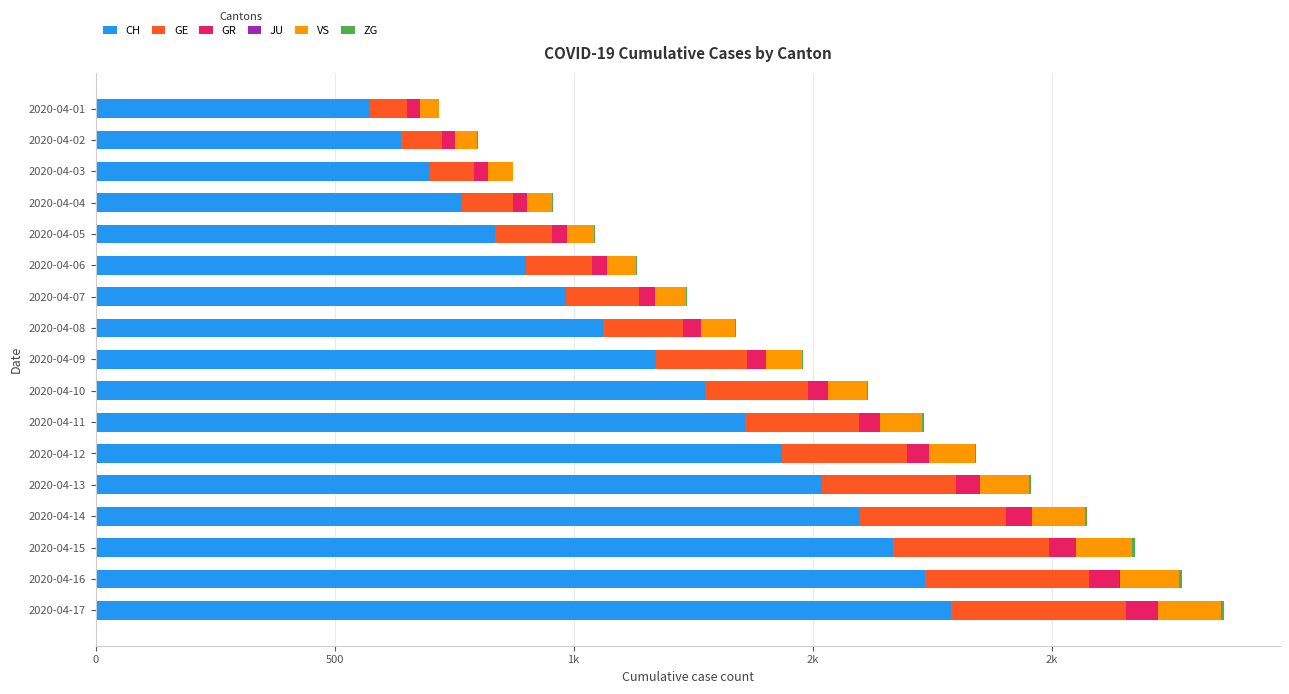

What is the difference between the second highest and second lowest values in the ZG series?

4